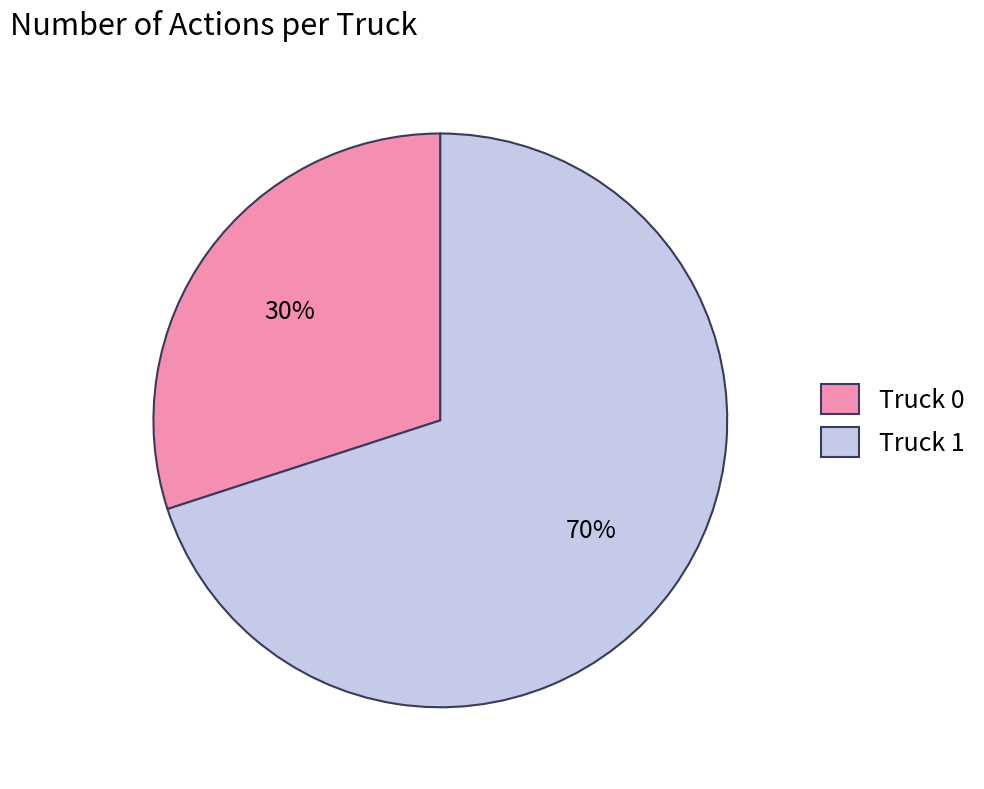

What is the ratio of the value at Truck 1 to the value at Truck 0?

2.3